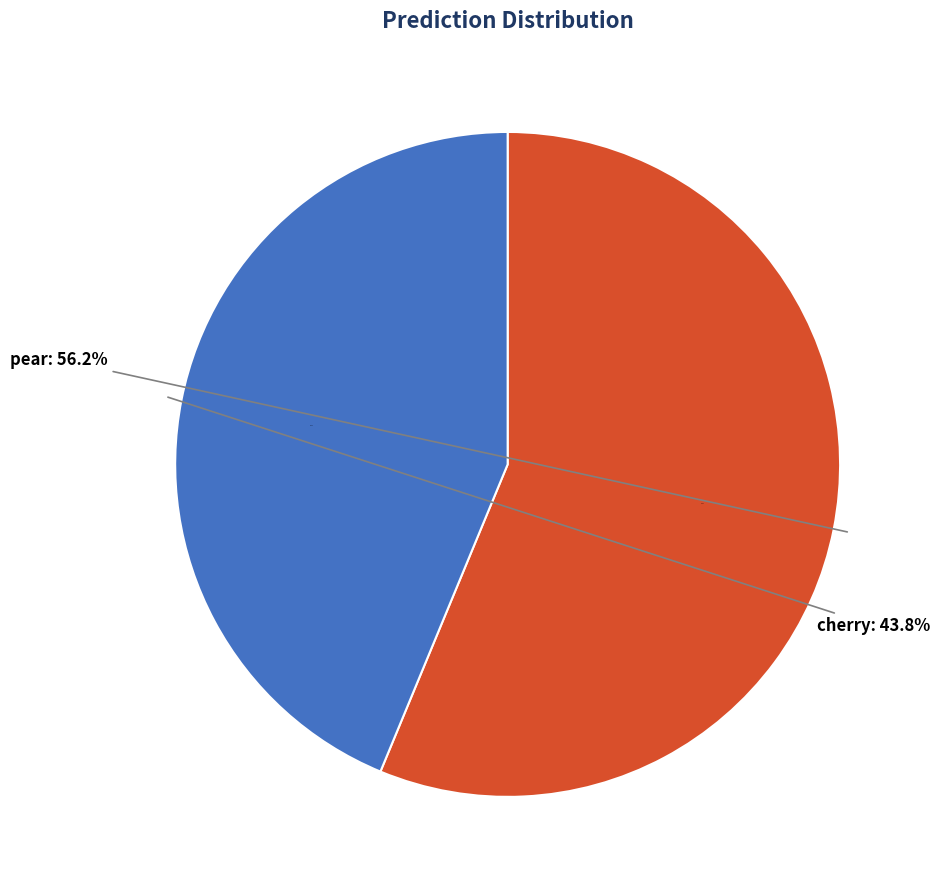

What is the total percentage of cherry and pear?

100.0%